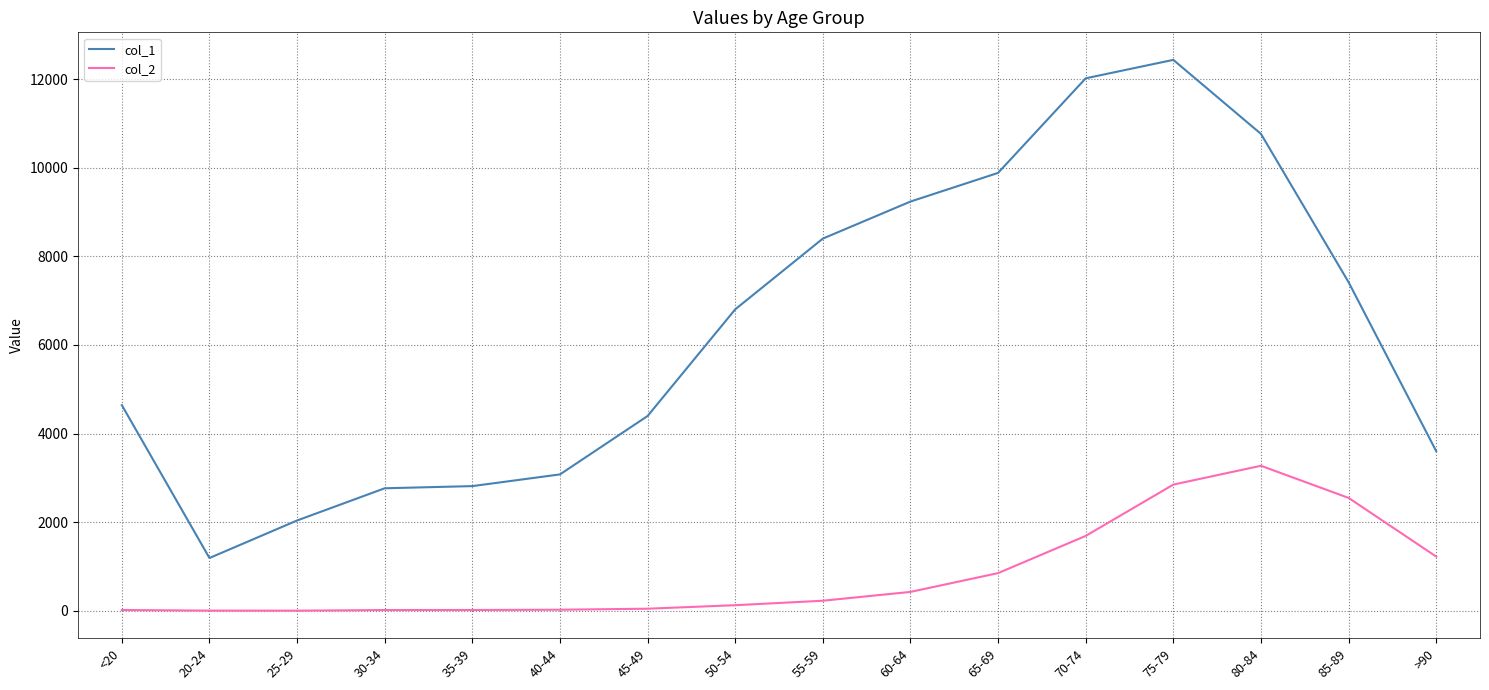

Rank the series by their average value, from highest to lowest.

col_1, col_2